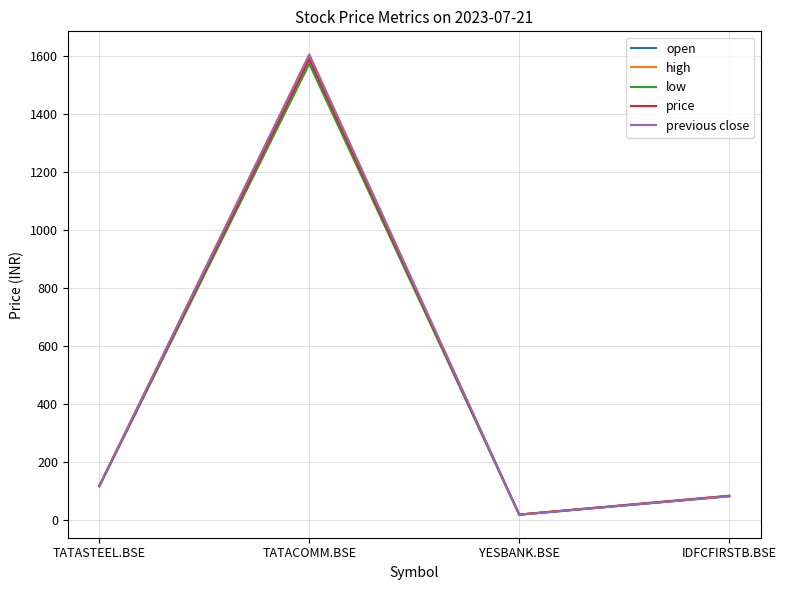

Which series changed the most between TATASTEEL.BSE and TATACOMM.BSE?

high